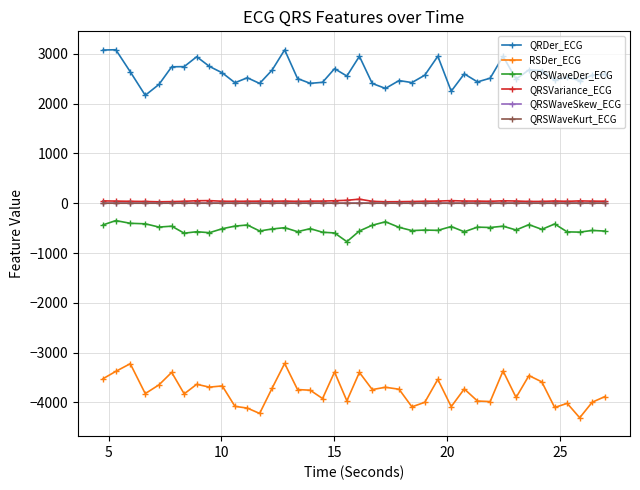

What is the greatest value displayed?

3083.0